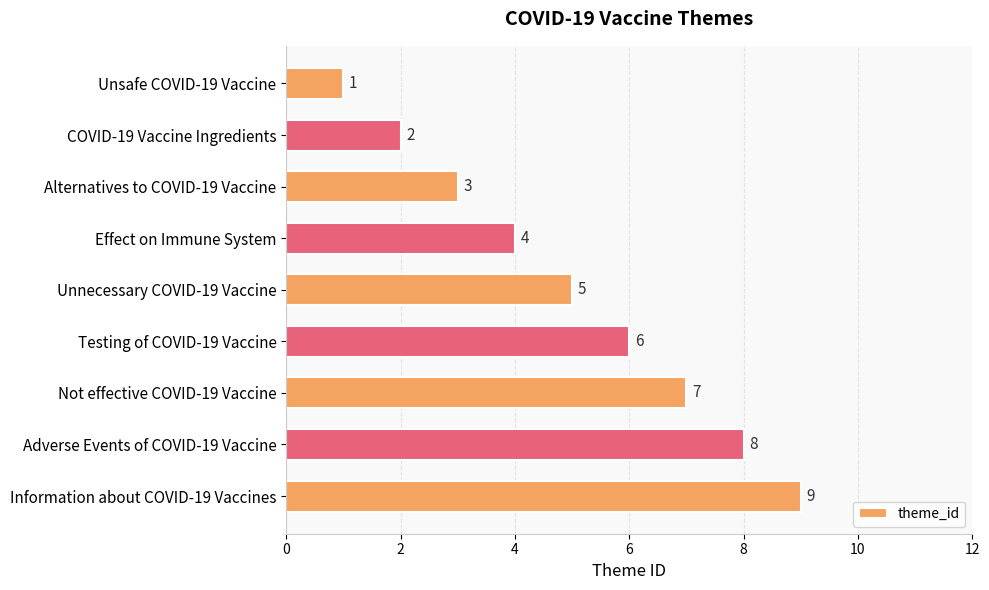

List the labels in order of value, smallest first.

Unsafe COVID-19 Vaccine, COVID-19 Vaccine Ingredients, Alternatives to COVID-19 Vaccine, Effect on Immune System, Unnecessary COVID-19 Vaccine, Testing of COVID-19 Vaccine, Not effective COVID-19 Vaccine, Adverse Events of COVID-19 Vaccine, Information about COVID-19 Vaccines